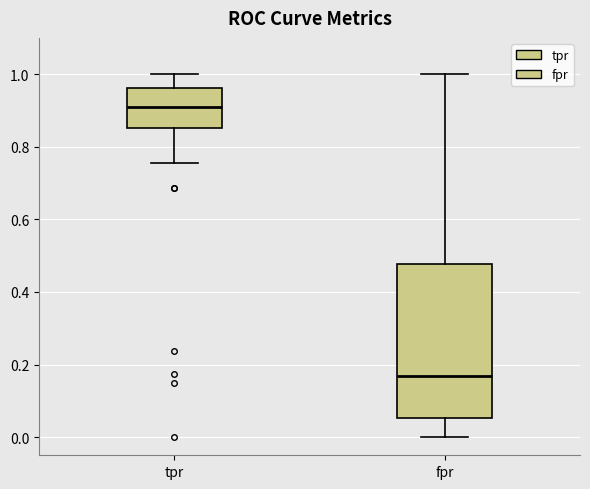

Reading left to right, transcribe this box plot: for each box, give where its median line is, the range the box spans, and where its two whiskers end, as read against the y-axis. The values are not printed on the chart, so give them approximately, as read against the axis.

tpr: median 0.90, box 0.86 to 0.96, whiskers 0.76 to 1.00
fpr: median 0.16, box 0.06 to 0.48, whiskers 0.00 to 1.00